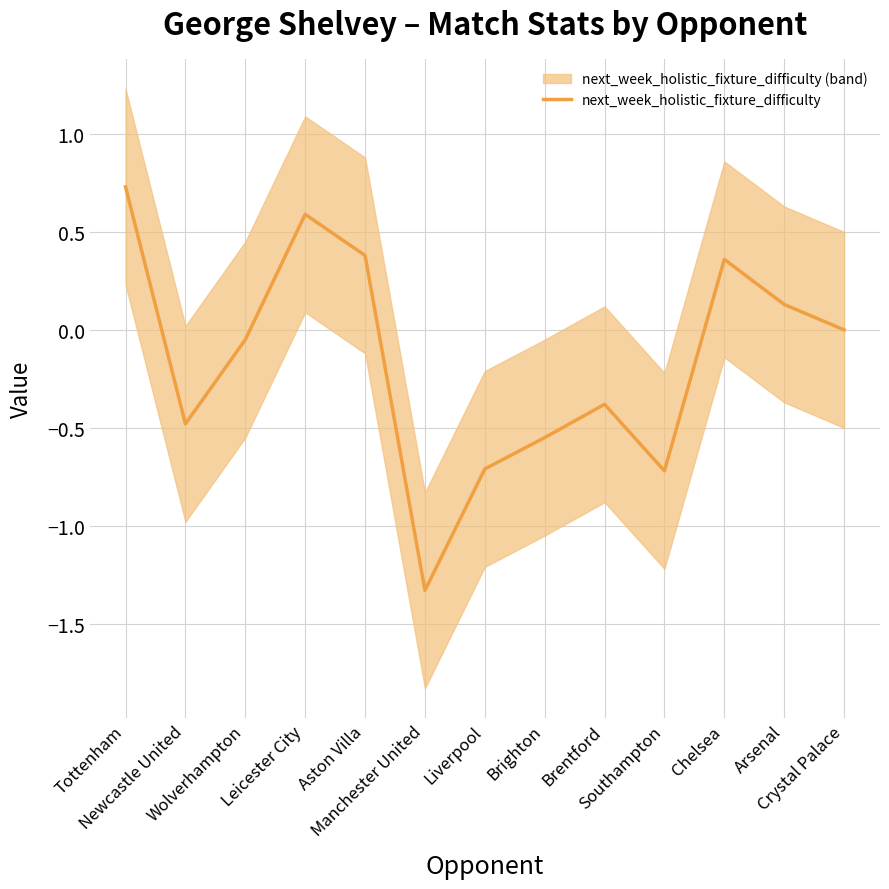

True or false: the data shows -0.4 at Southampton.

False